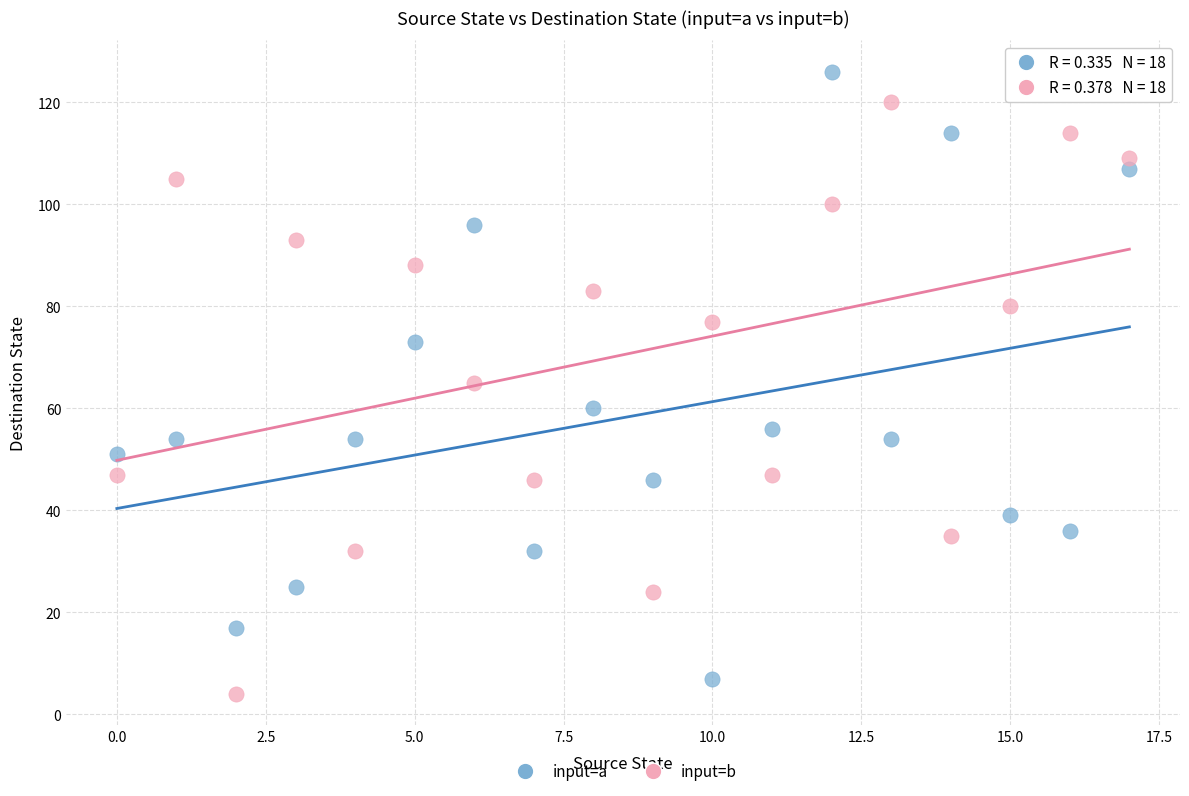

Across all data points, what is the range of Y values (max minus min)?

122